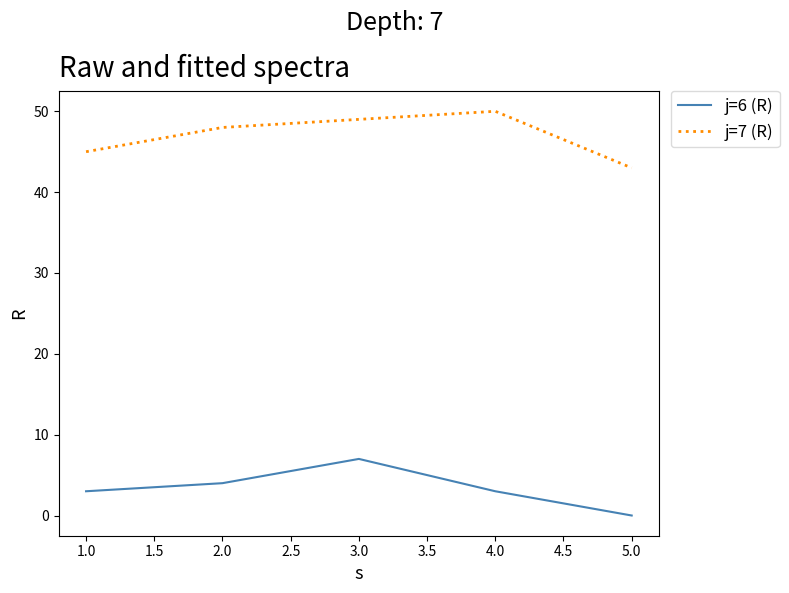

What is the total value across all series at 1.0?

48